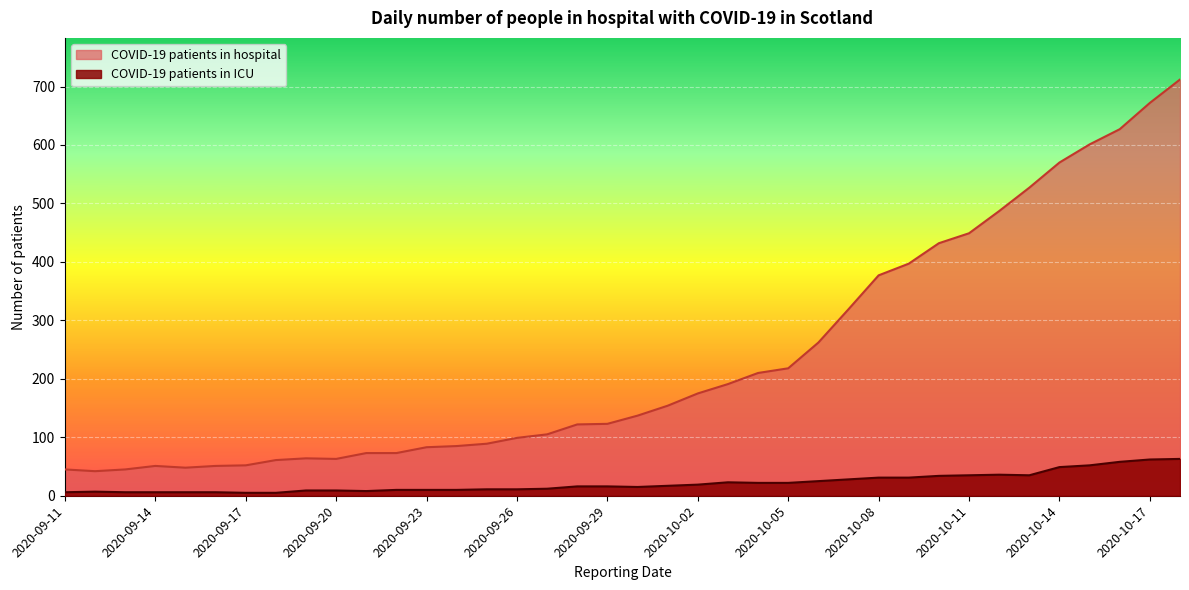

What are all the series names shown in the legend?

COVID-19 patients in hospital, COVID-19 patients in ICU